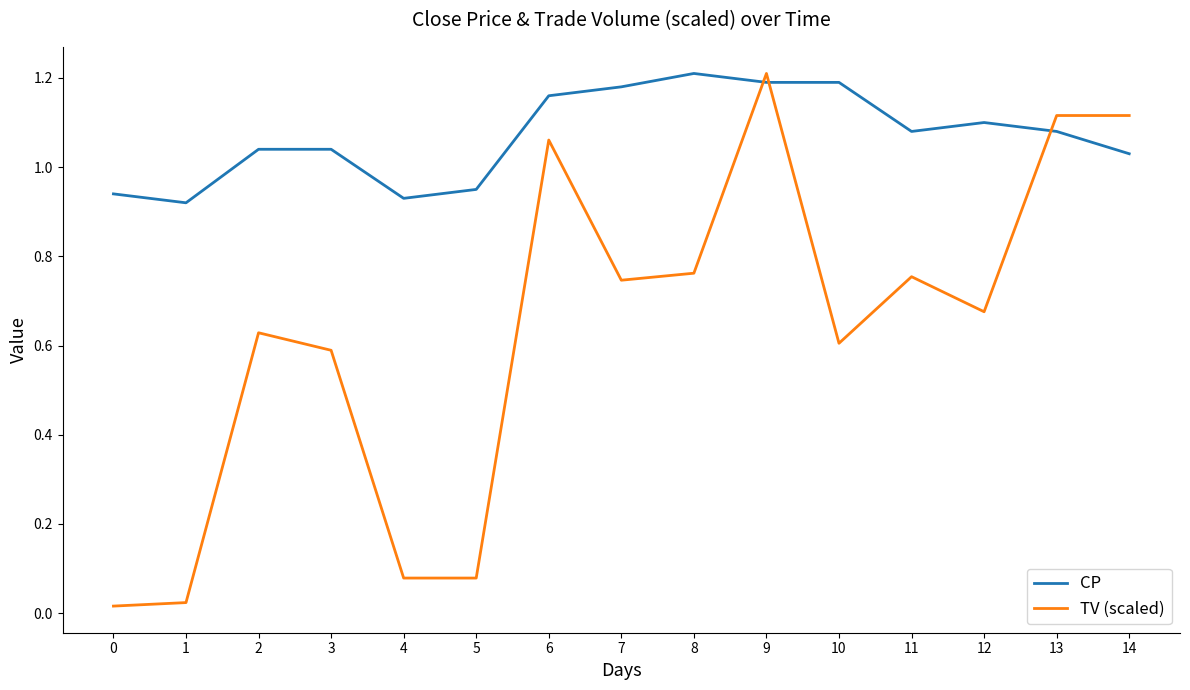

Which category has the highest value in the TV (scaled) series?

9